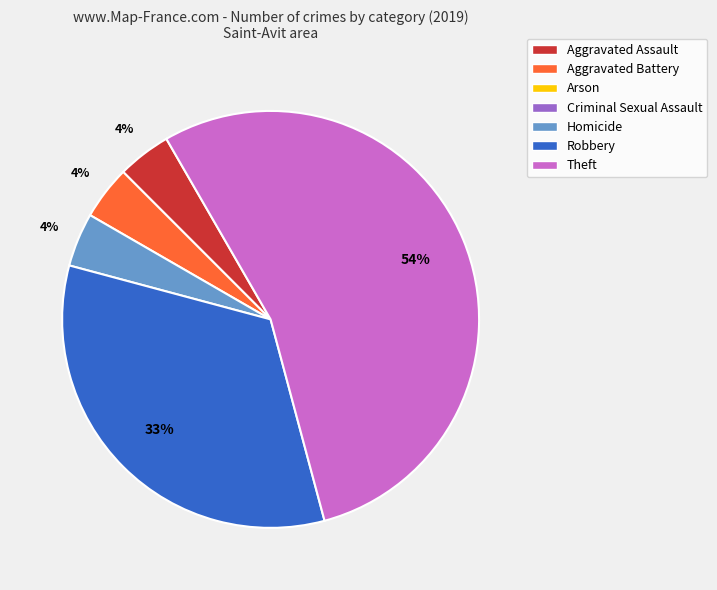

To the nearest percent, what is the average slice percentage?

20%